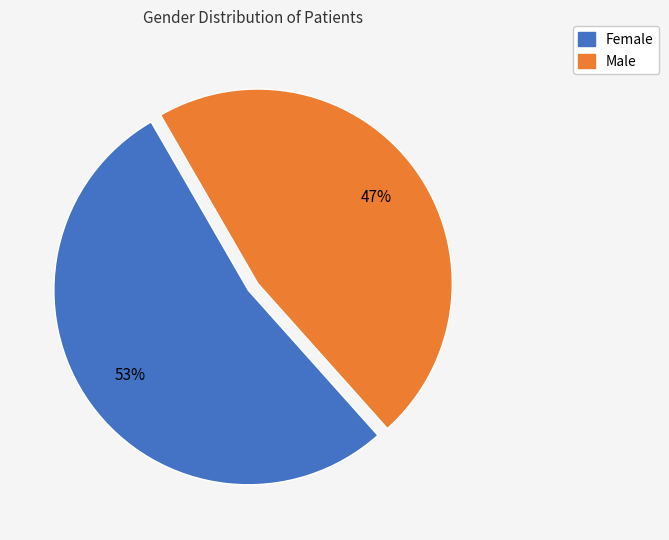

To the nearest percent, what is the combined percentage of Female and Male?

100%